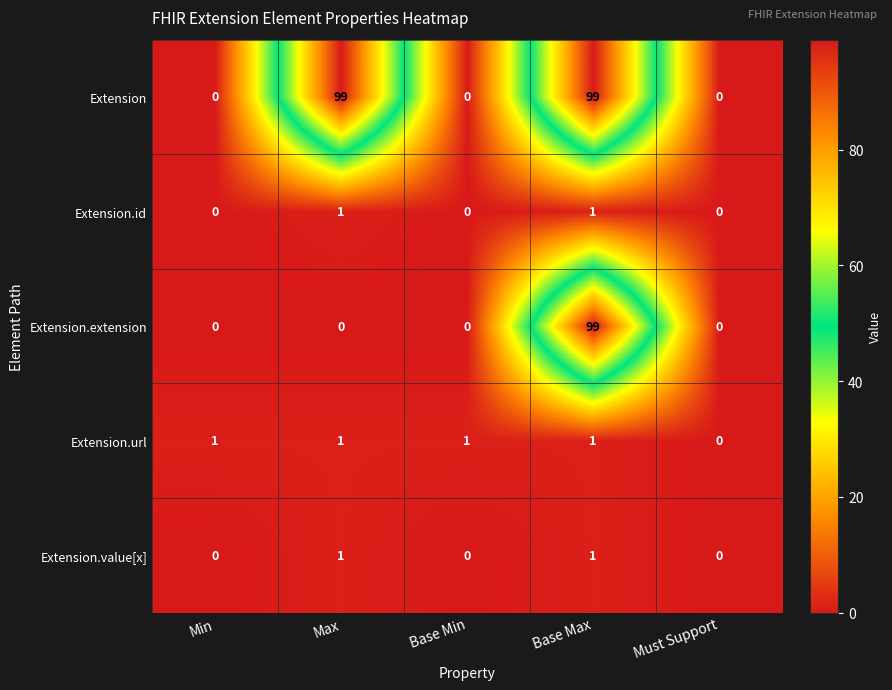

How many positive values does the Extension.value[x] series have?

2